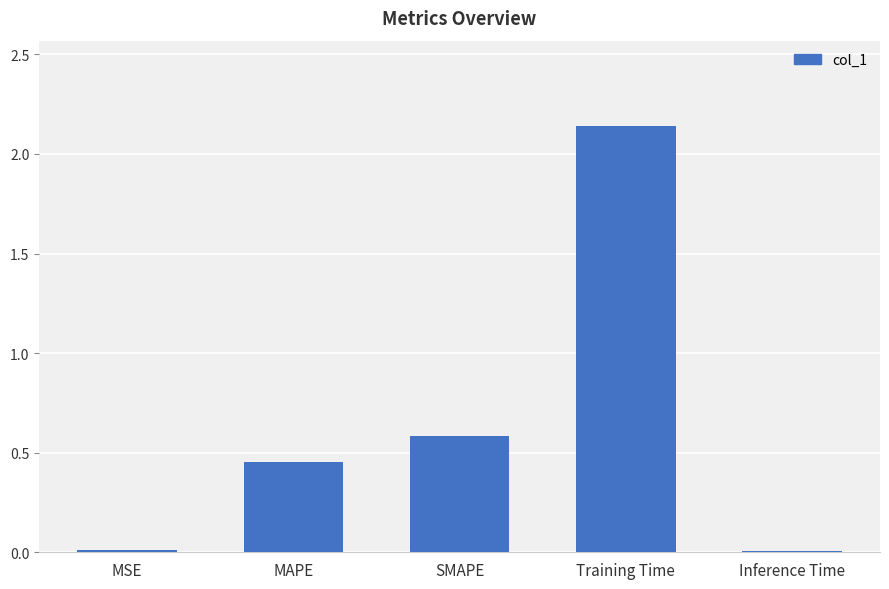

What position from the right is SMAPE?

3